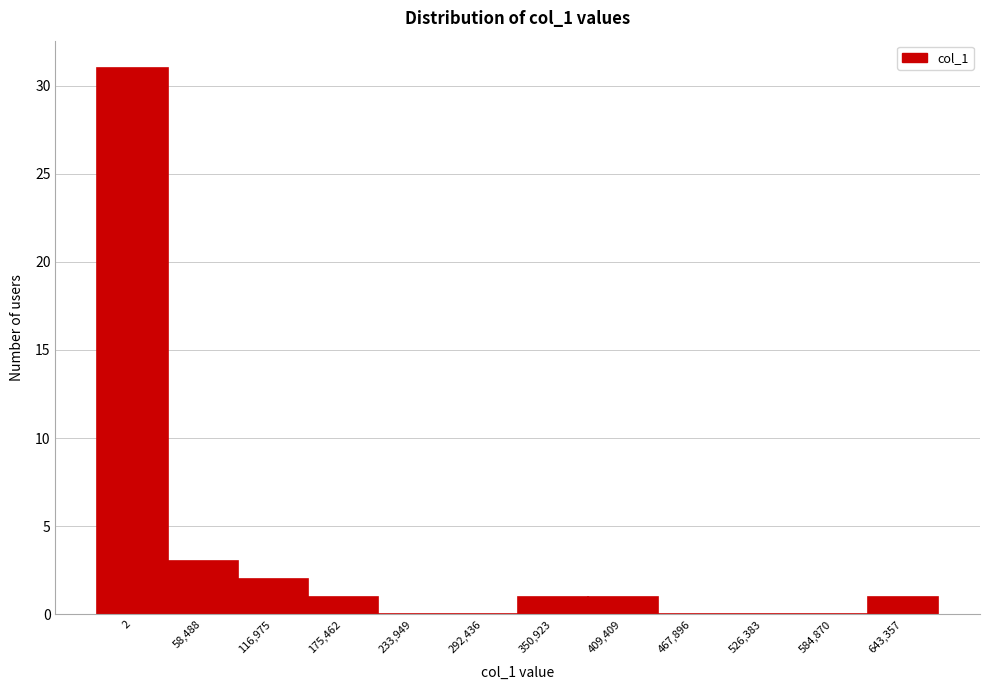

Reading left to right, extract all data points from this chart.

2=31	58,488=3	116,975=2	175,462=1	233,949=0	292,436=0	350,923=1	409,409=1	467,896=0	526,383=0	584,870=0	643,357=1